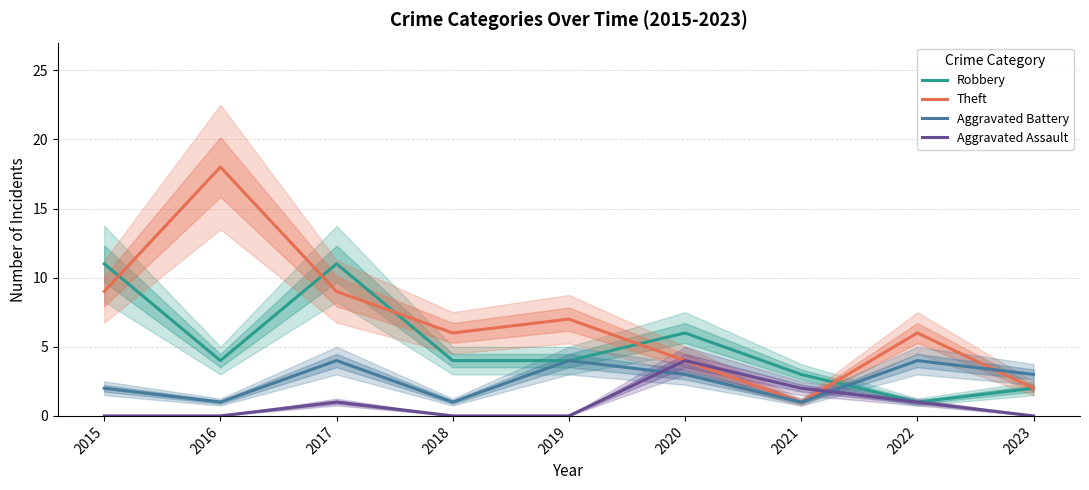

How many data points in Theft are above 6?

4